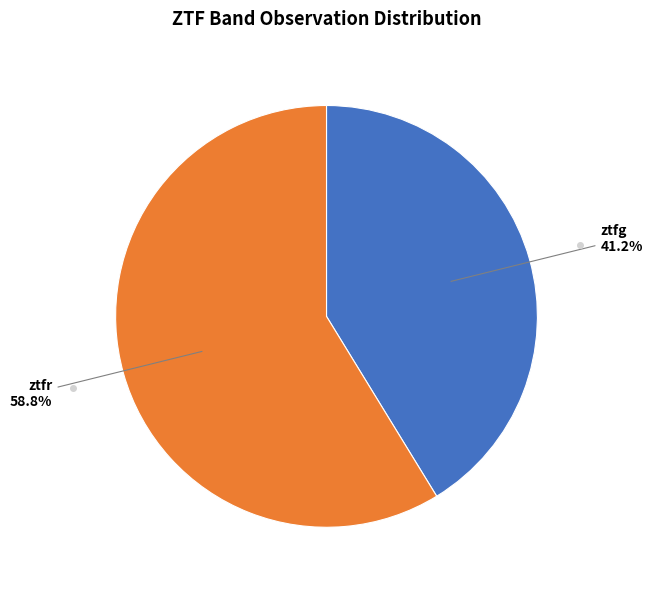

Is there any slice that represents more than half of the pie?

Yes